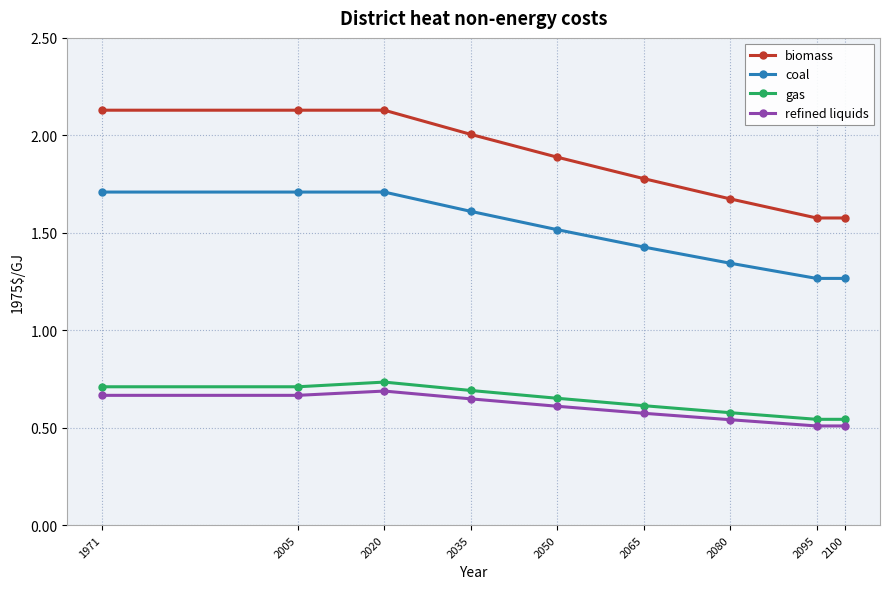

The gas series shows 1.1 at 1971. True or false?

False